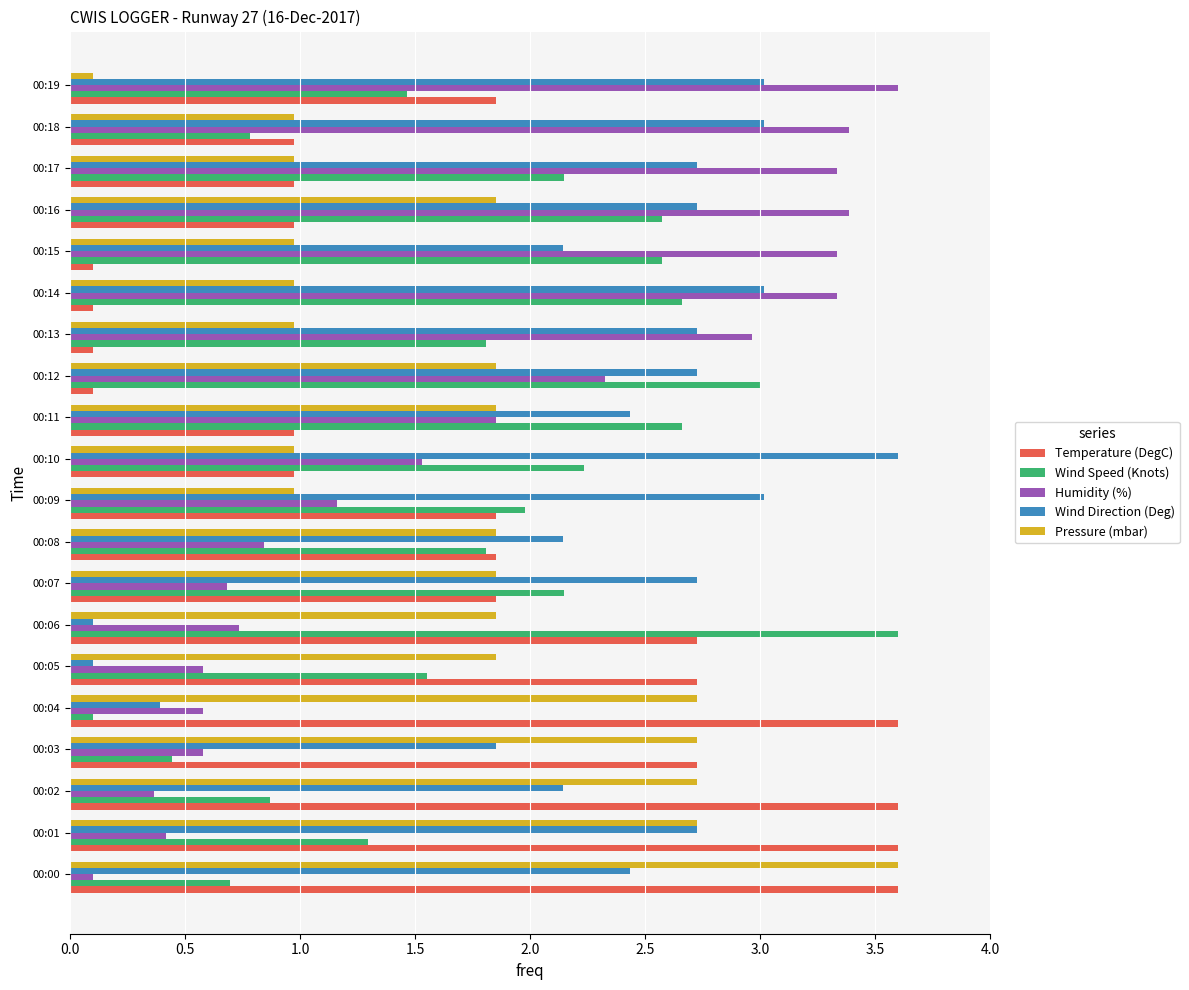

True or false: Wind Speed (Knots) has a value of 4.9 at 00:12.

False